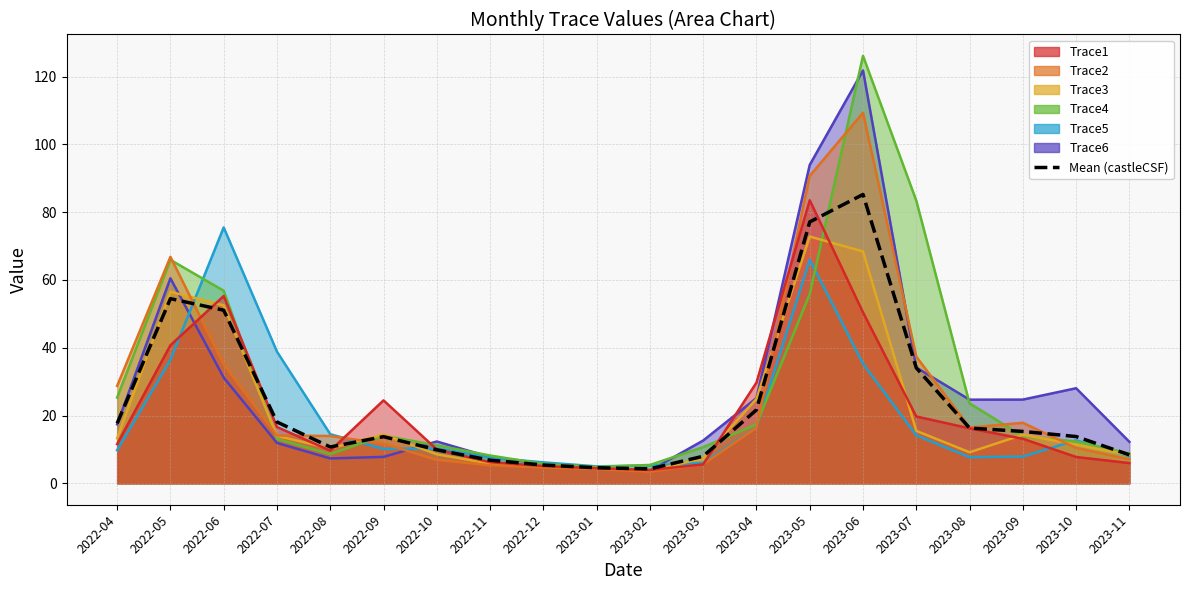

Rank the categories by value from lowest to highest.

2023-02, 2023-01, 2022-12, 2022-11, 2023-03, 2023-11, 2022-10, 2022-08, 2022-09, 2023-10, 2023-09, 2023-08, 2022-04, 2022-07, 2023-04, 2023-07, 2022-06, 2022-05, 2023-05, 2023-06